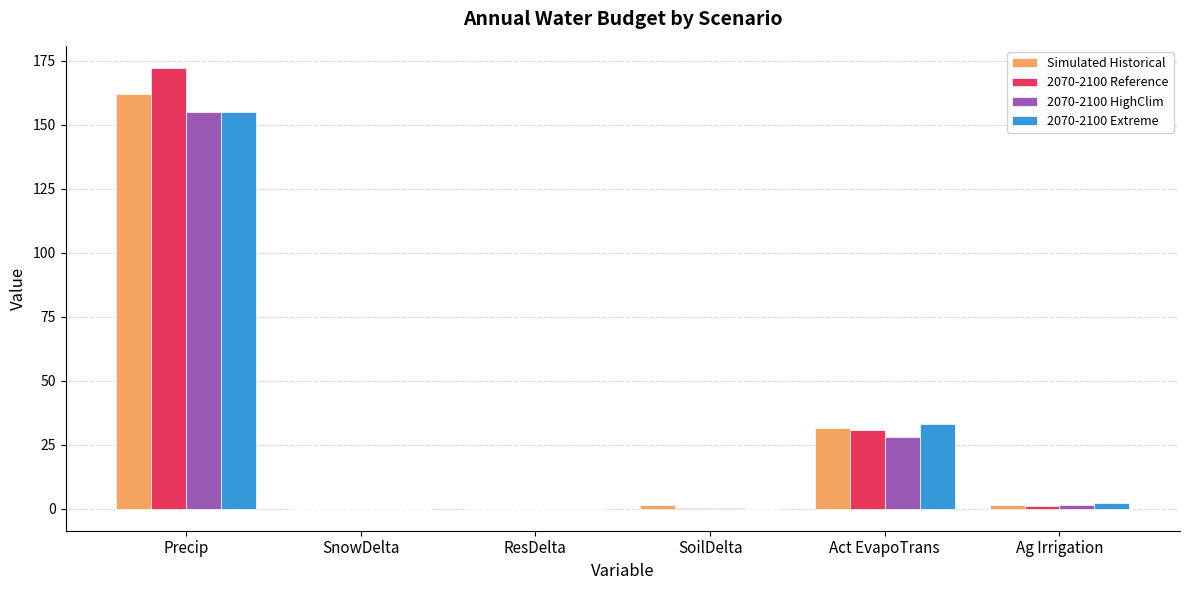

The value of 2070-2100 Extreme at Precip is 251.7. True or false?

False